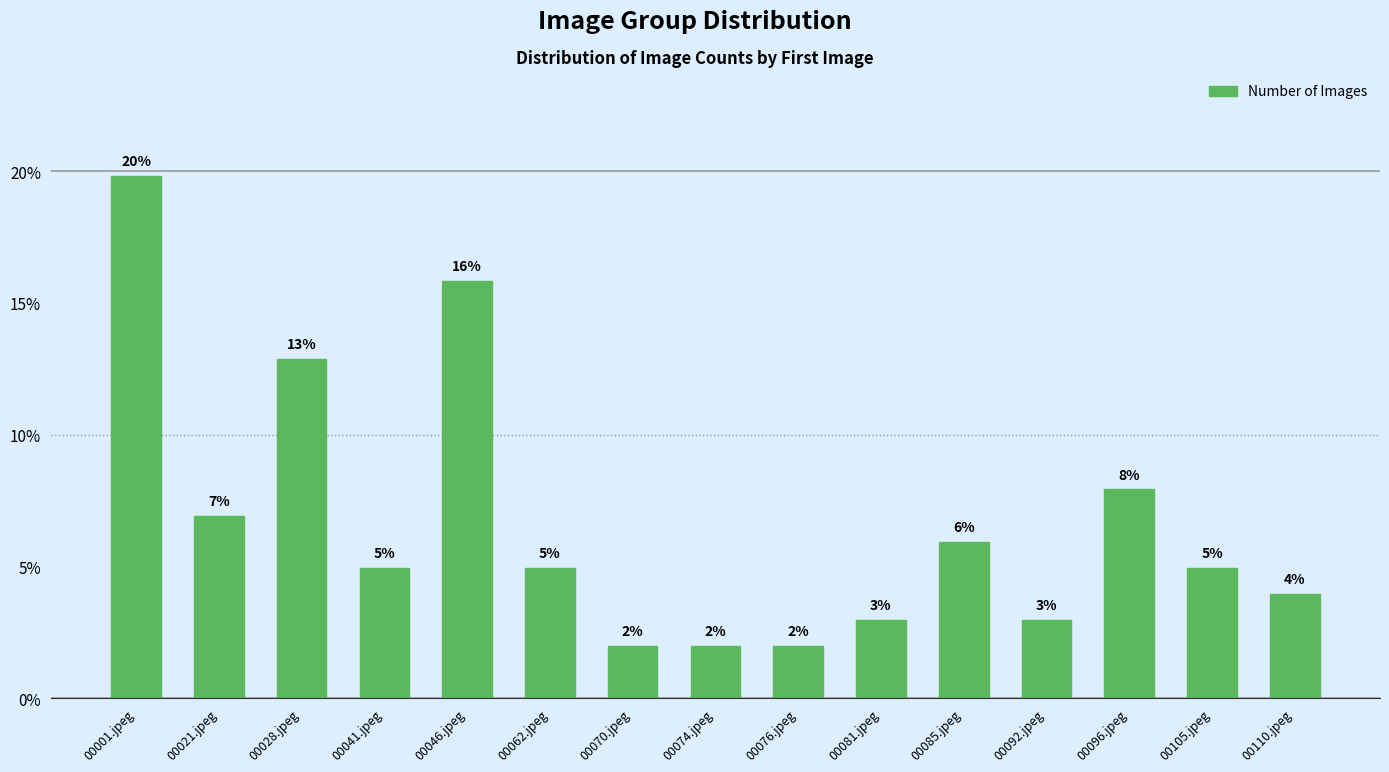

What is the difference between the values at 00062.jpeg and 00074.jpeg?

3.0